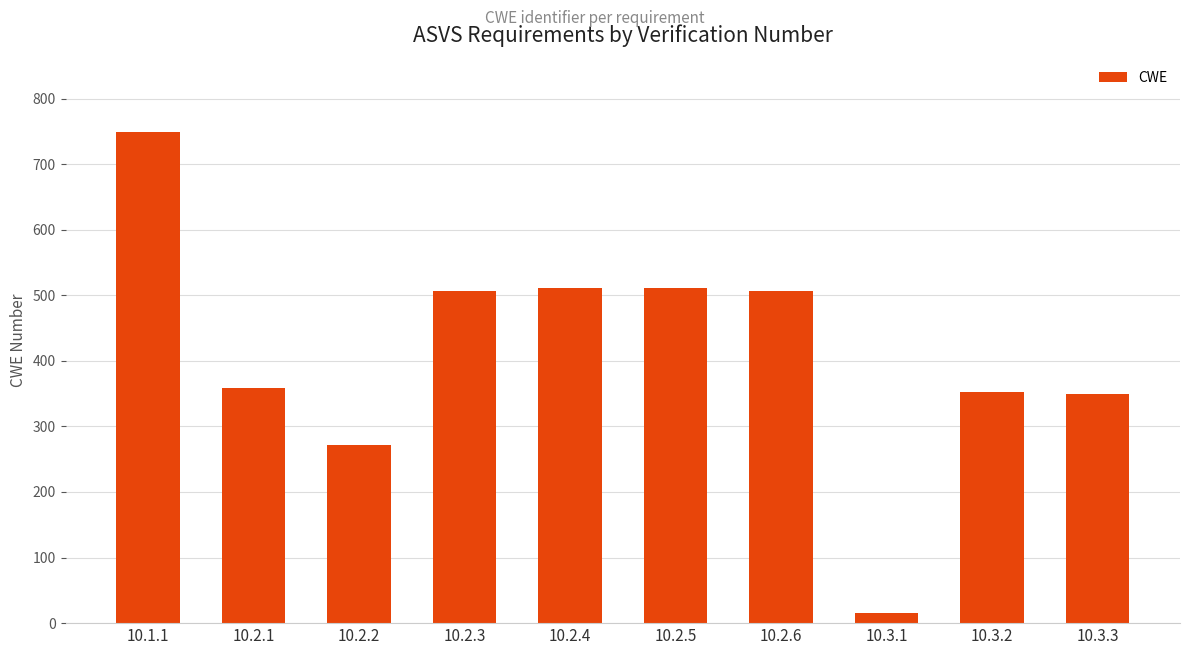

What is the smallest value displayed?

16